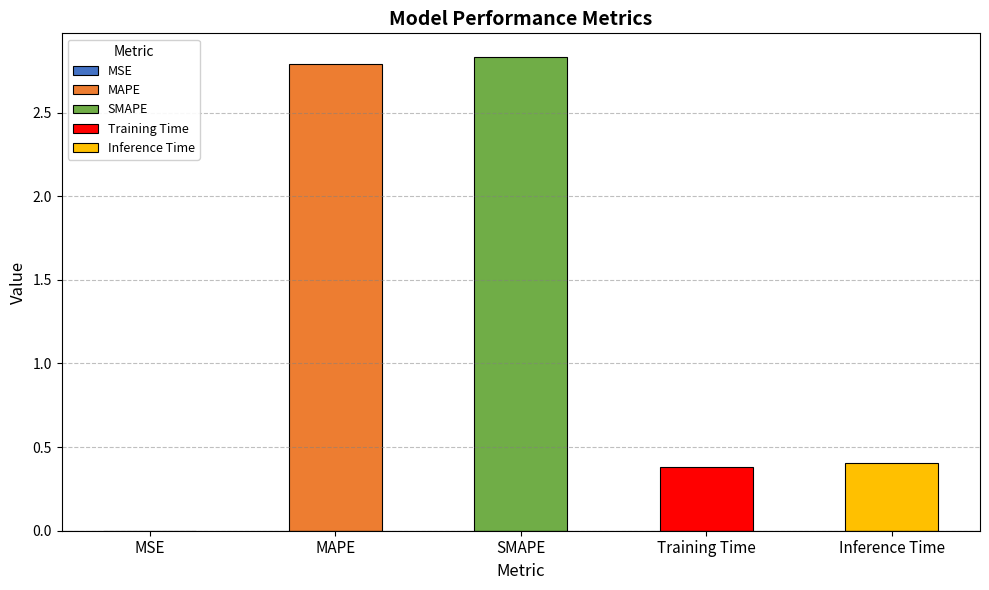

Approximately how many times larger is the value at Training Time compared to MAPE?

0.1